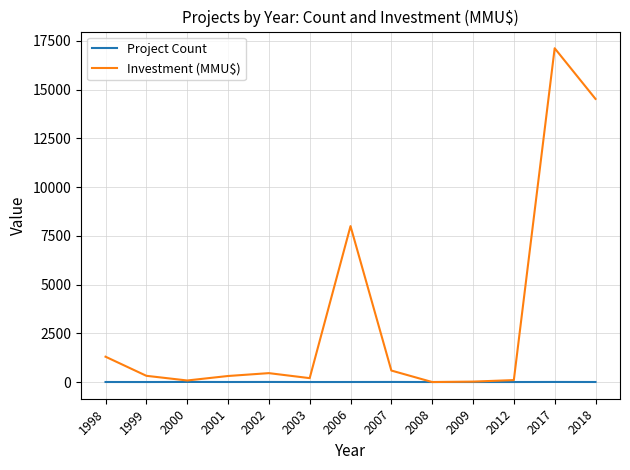

The Investment (MMU$) series shows 320 at 1999. True or false?

True